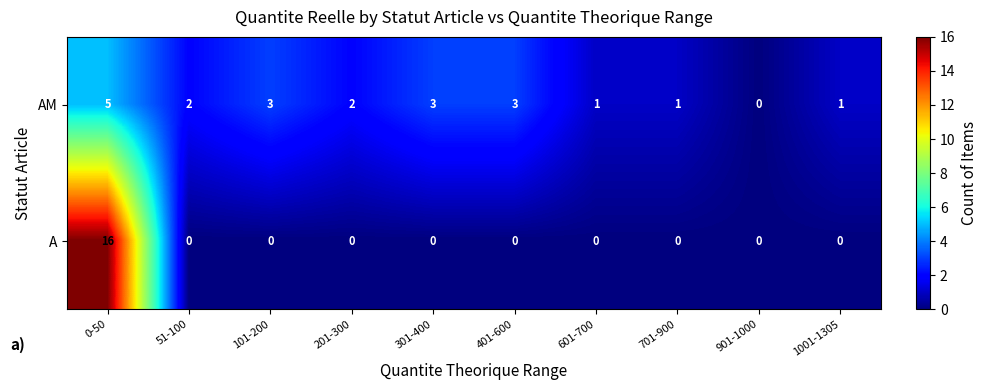

True or false: AM has a value of 0 at 901-1000.

True